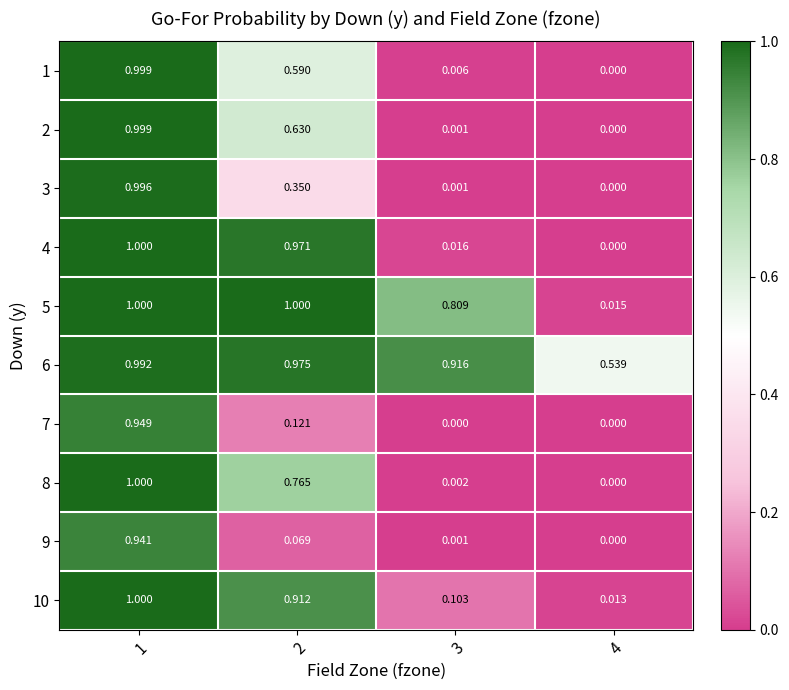

What is the maximum value shown in the chart?

1.0